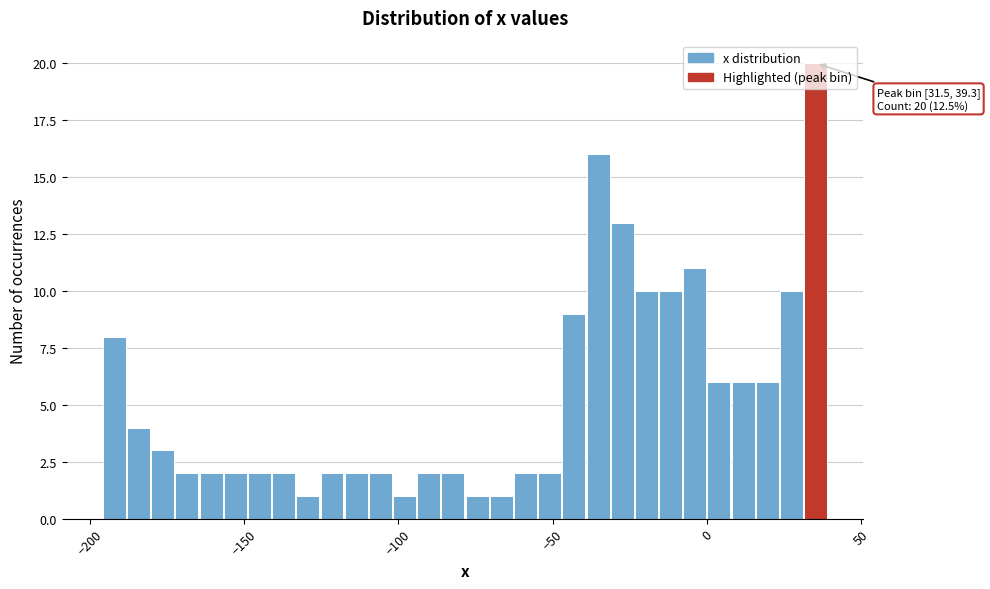

Around what value on the x-axis is the tallest bar? Give the approximate position of its centre, as read against the axis.

35